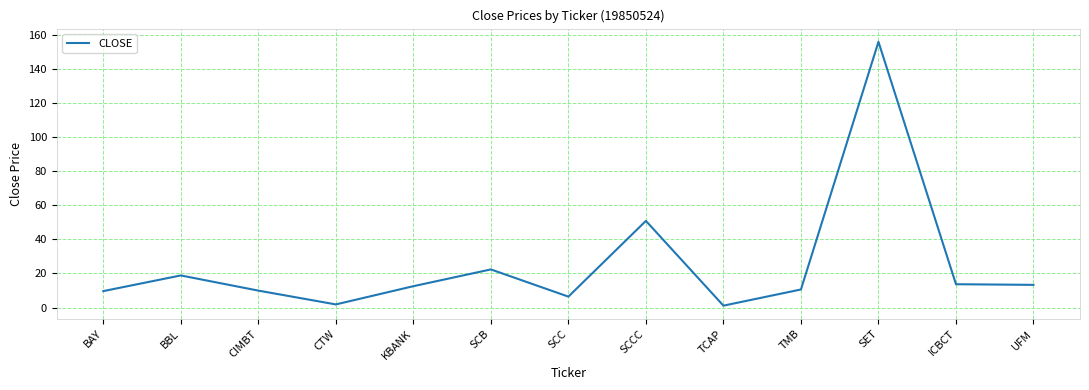

Is it true that the value at SCCC is 21.8?

False